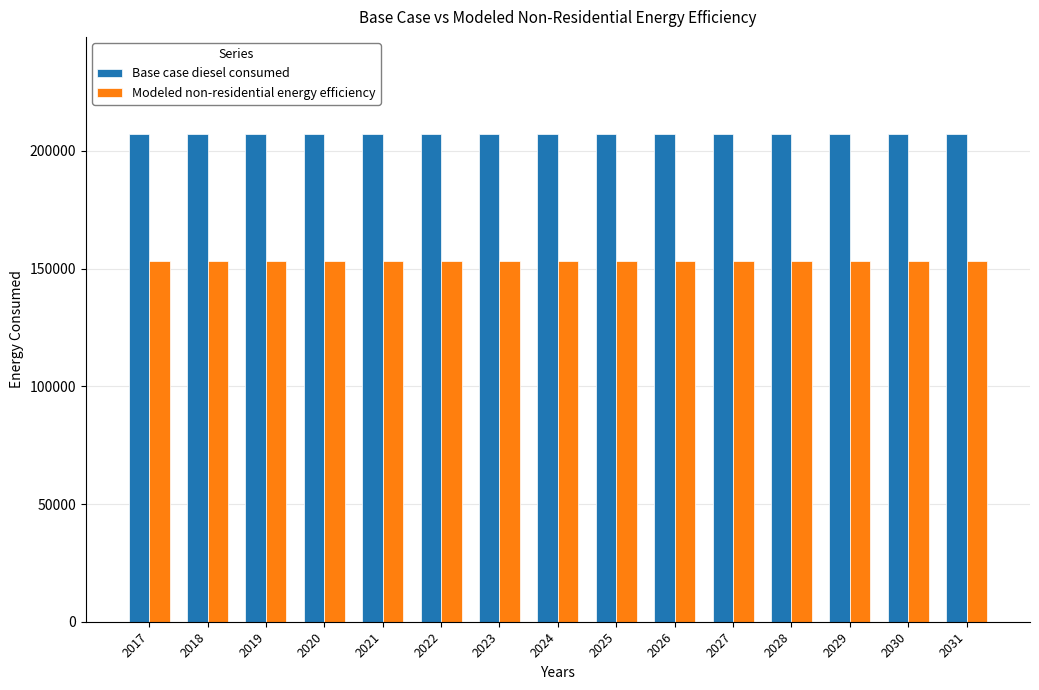

What is the minimum value for Modeled non-residential energy efficiency?

153213.0